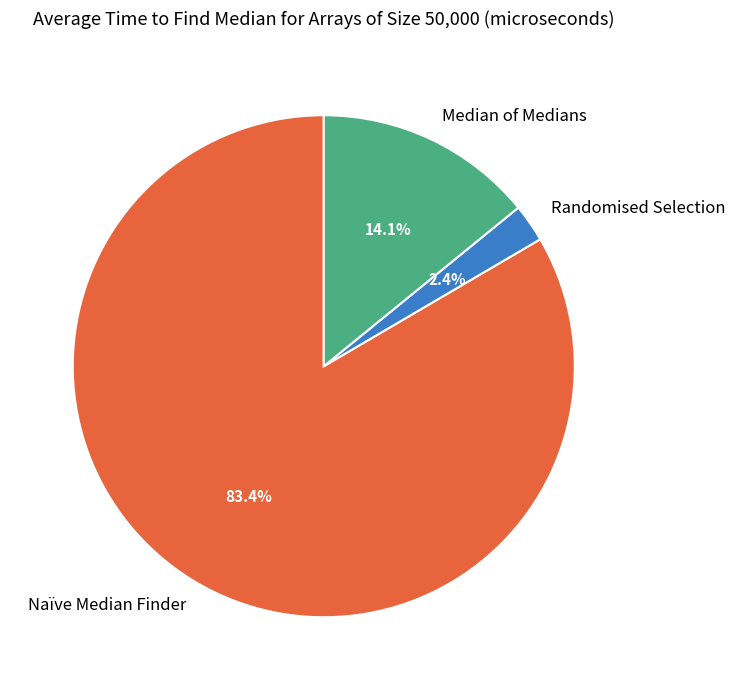

The Median of Medians slice represents 4% of the pie. True or false?

False